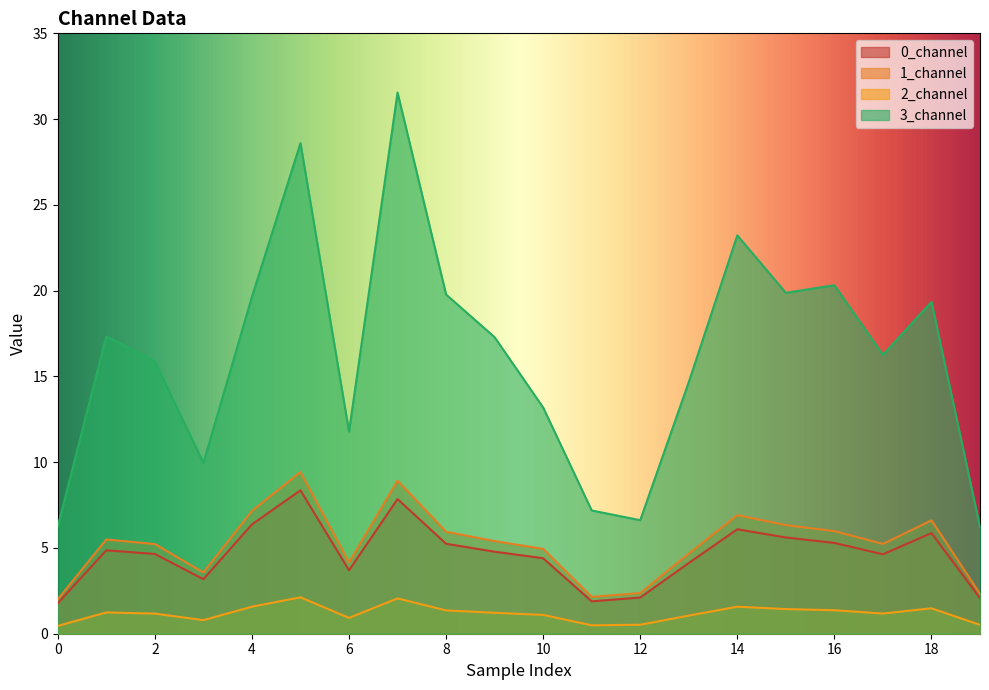

At how many categories does at least one series exceed 9?

16